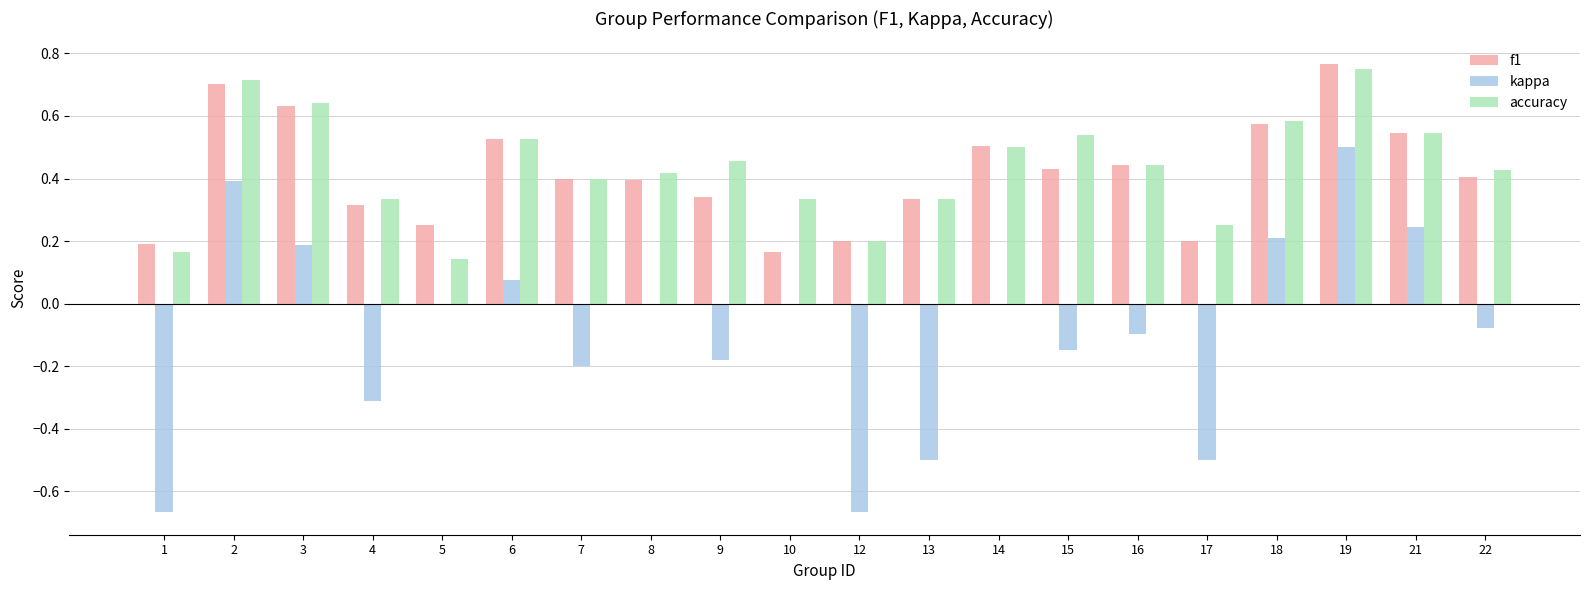

Does the chart contain stacked bars?

No